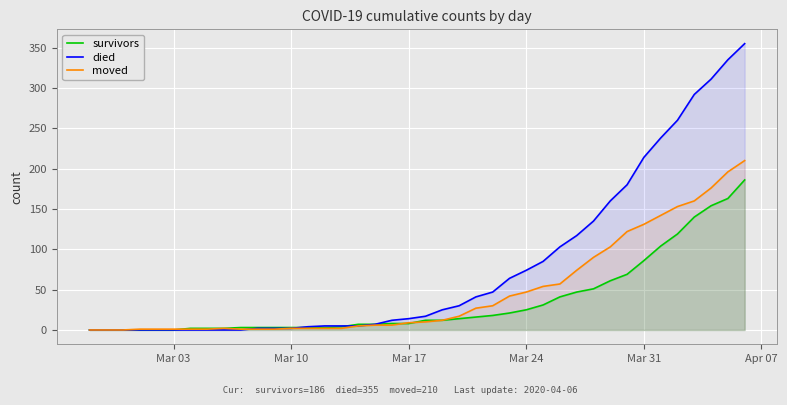

Which series has the widest spread of values?

died